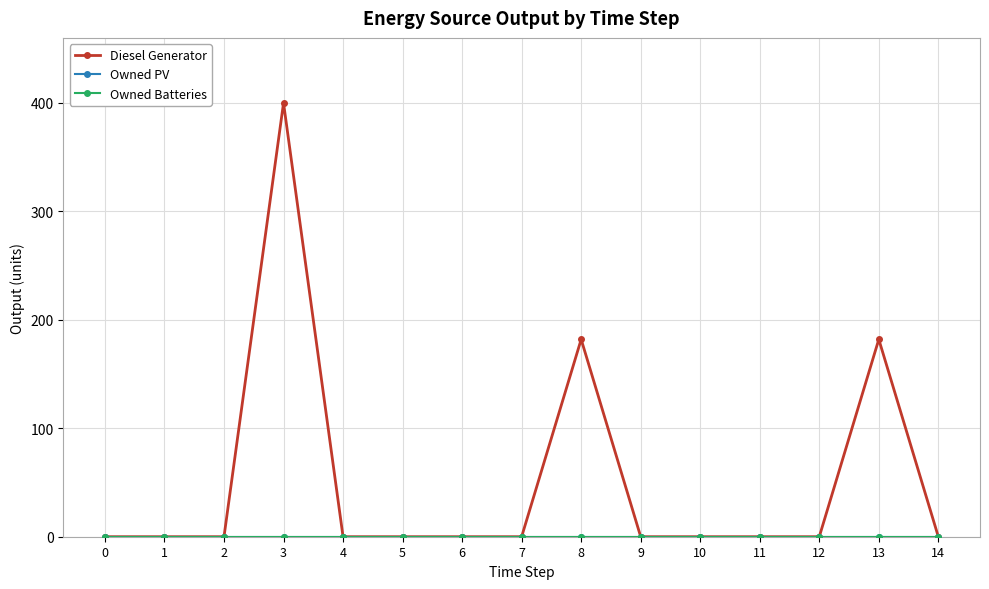

True or false: Diesel Generator has more than 0 points higher than both neighbors.

True